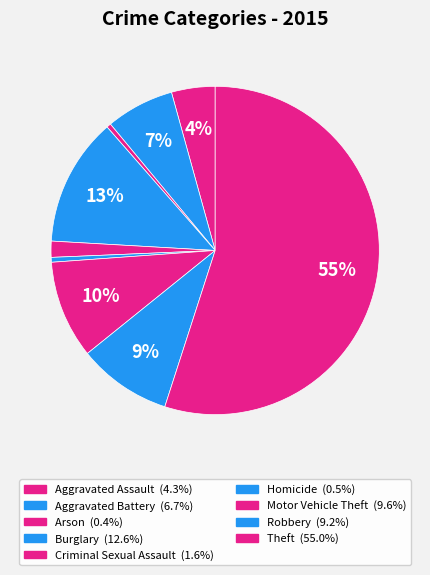

What percentage is the Motor Vehicle Theft slice, to the nearest percent?

10%